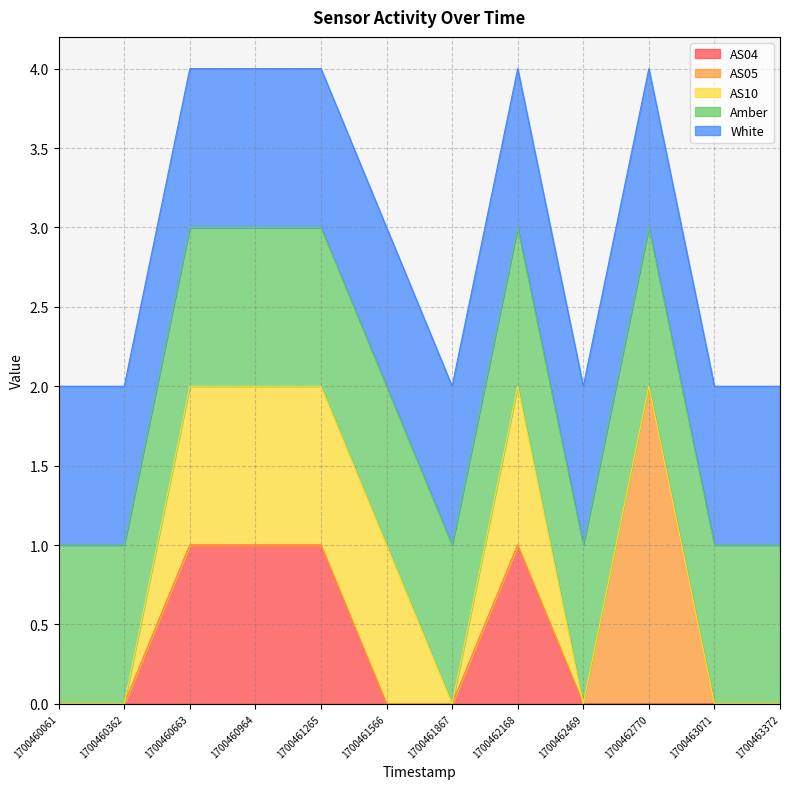

Which has a higher value, 1700462770 or 1700462168?

1700462168